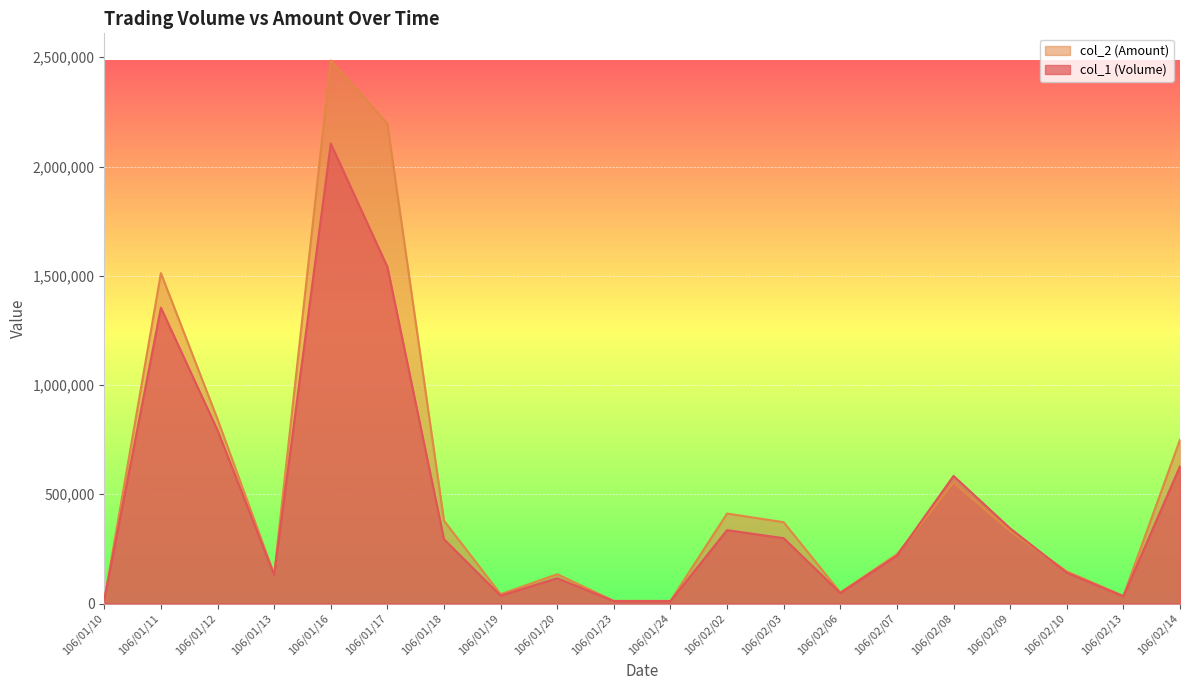

What are all the series names shown in the legend?

col_2 (Amount), col_1 (Volume)